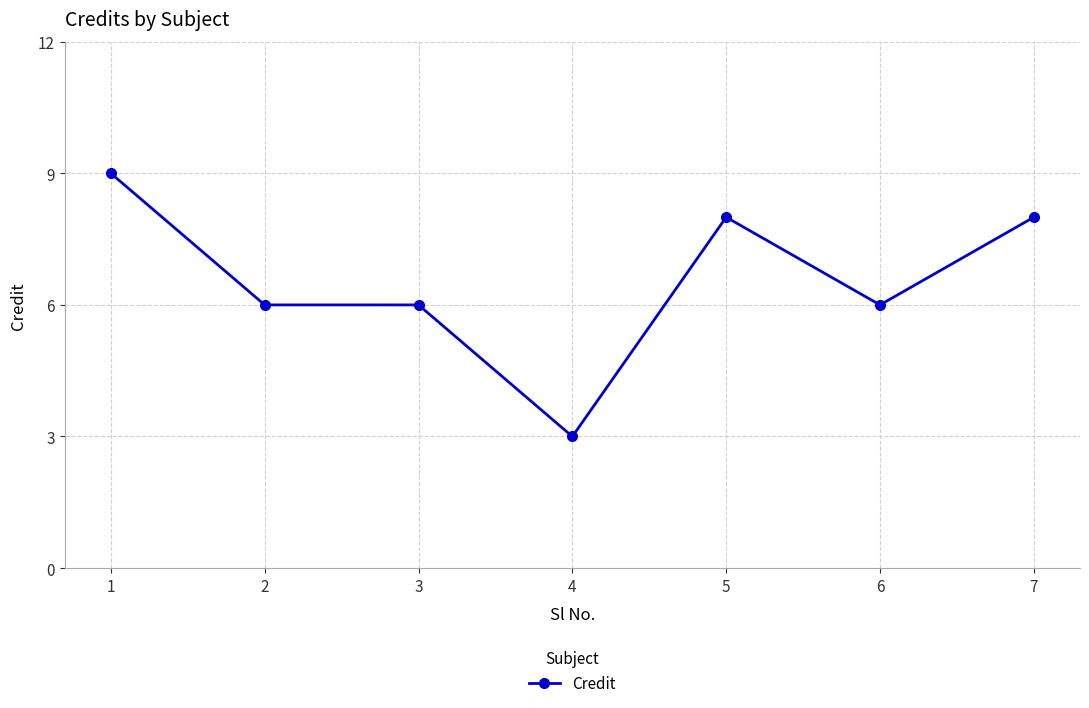

True or false: there are more than 0 points higher than both neighbors.

True